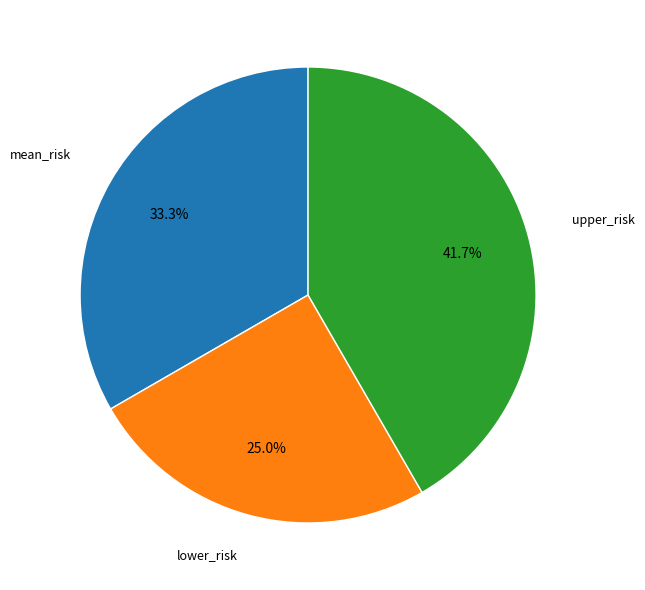

Is there a majority slice in this chart?

No